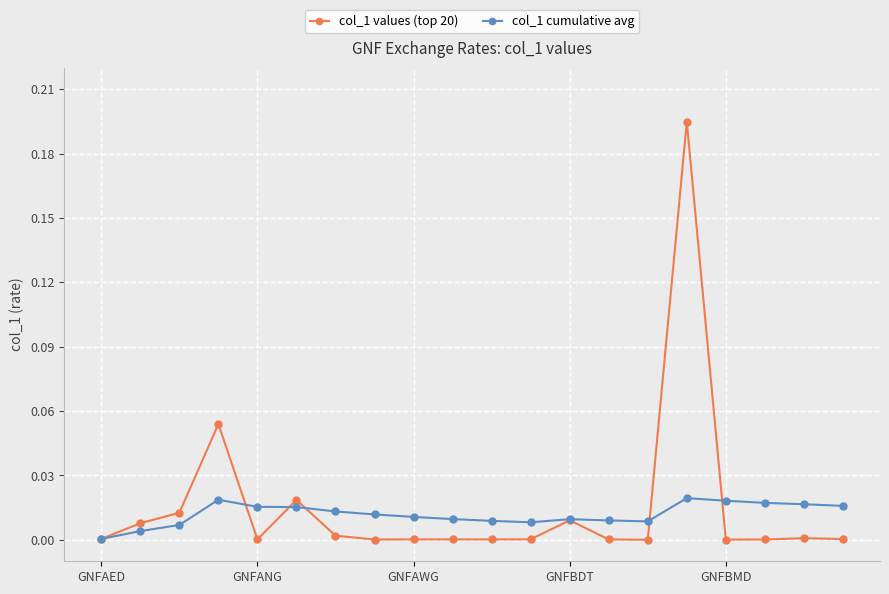

List the series in order of their peak value, lowest first.

col_1 cumulative avg, col_1 values (top 20)